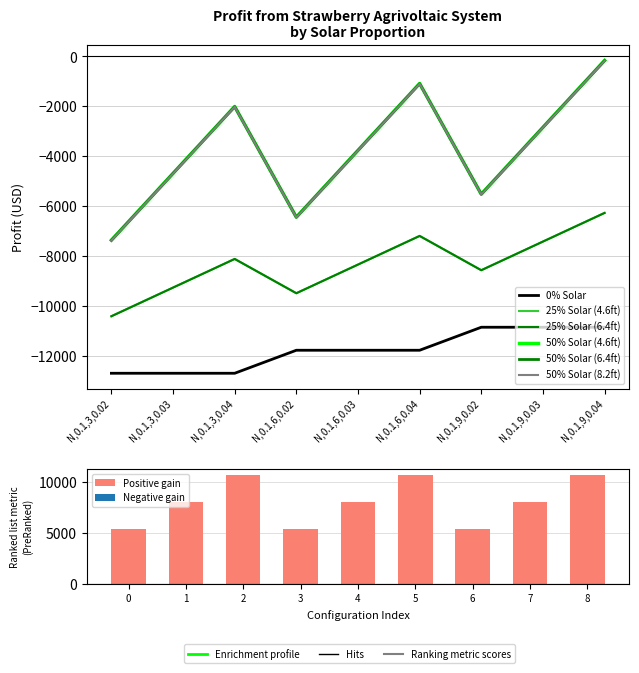

At which label does 25% Solar (4.6ft) first exceed -8343?

N,0.1,3,0.04